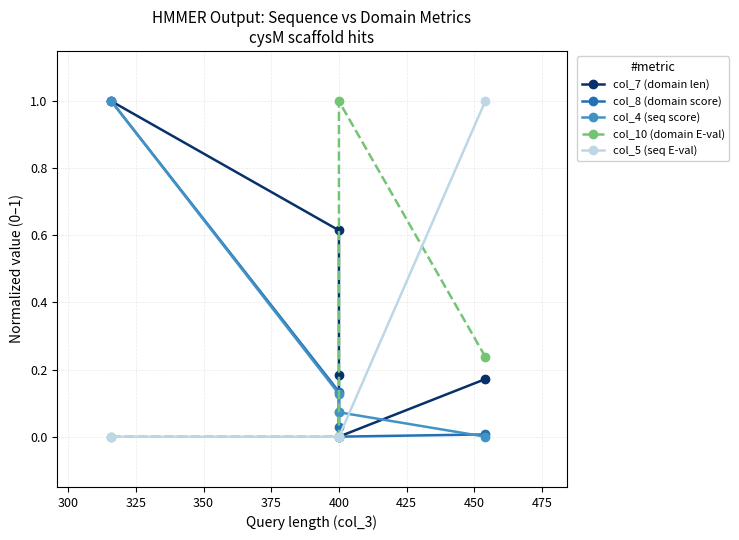

True or false: col_8 (domain score) has more than 0 interior local peaks.

False